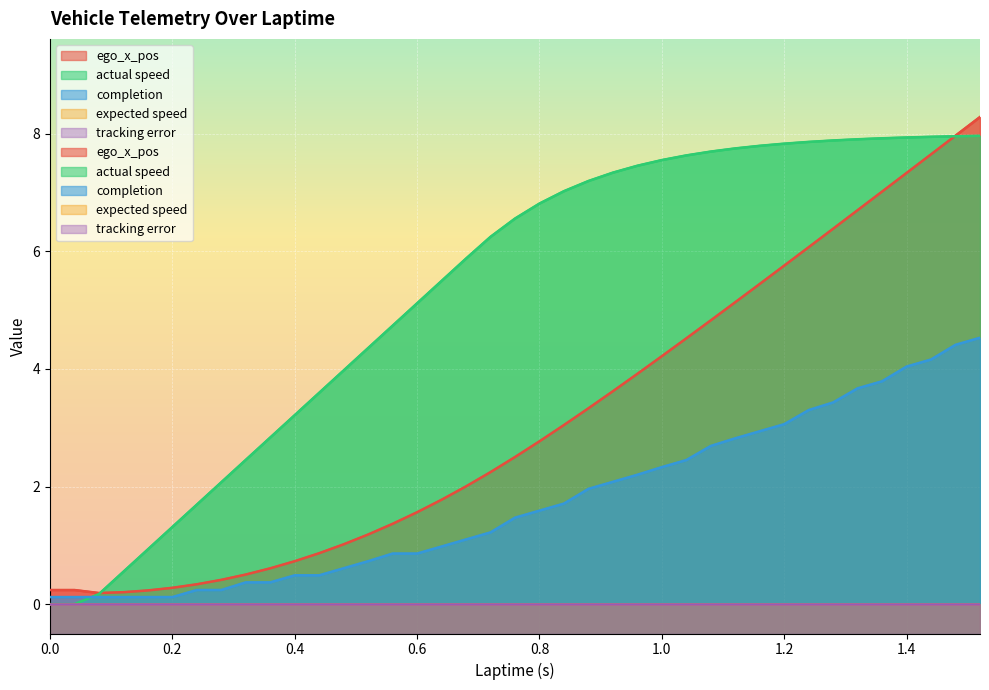

The value of ego_x_pos at 0.52 is 0.3. True or false?

False